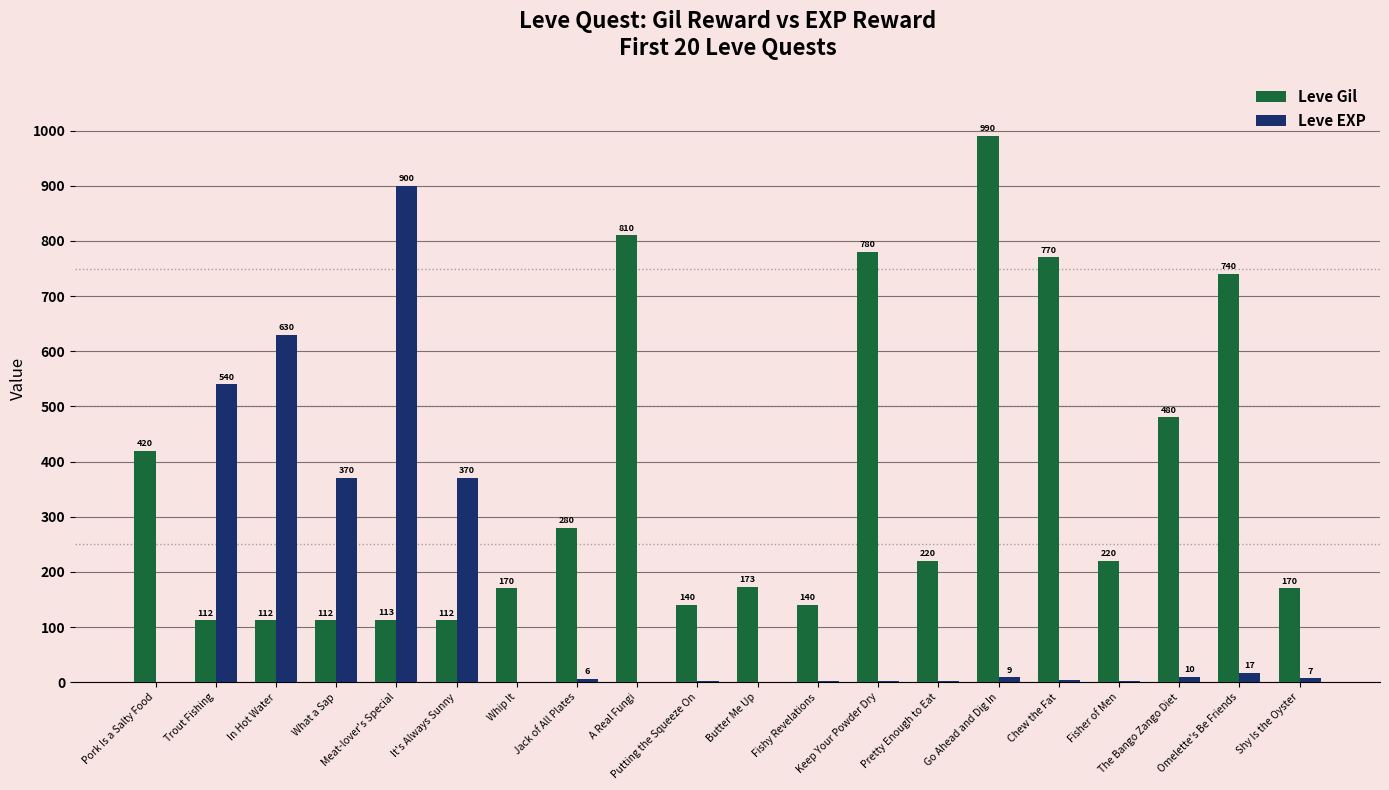

Count the number of data series in this chart.

2